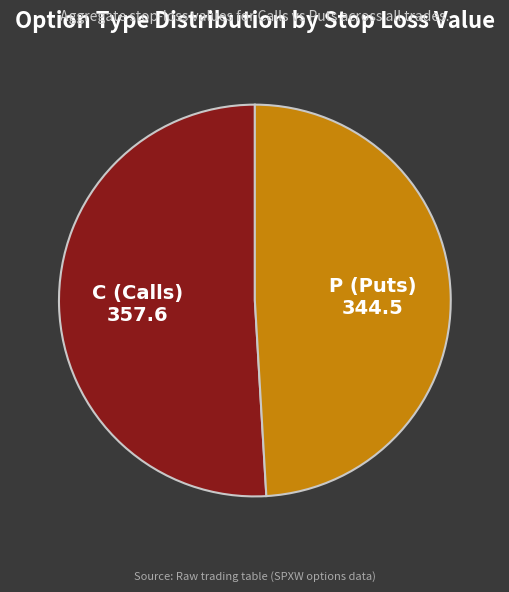

Combined, do C and P account for over 50%?

Yes